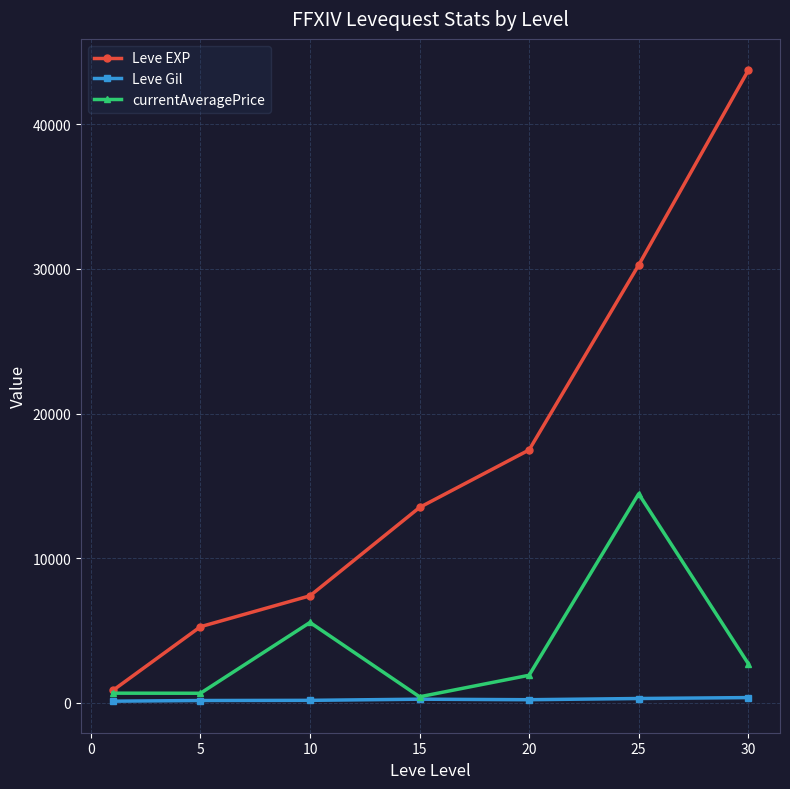

List the series in order of their peak value, highest first.

Leve EXP, currentAveragePrice, Leve Gil